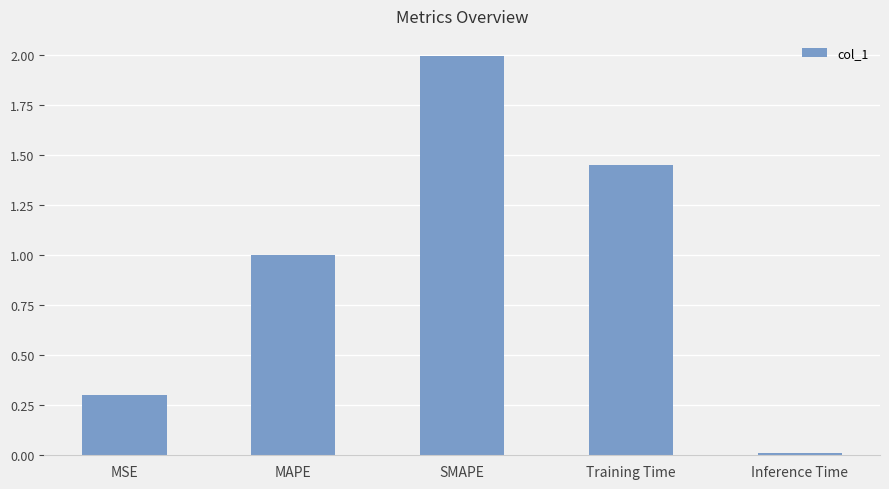

Rank the categories by value from highest to lowest.

SMAPE, Training Time, MAPE, MSE, Inference Time